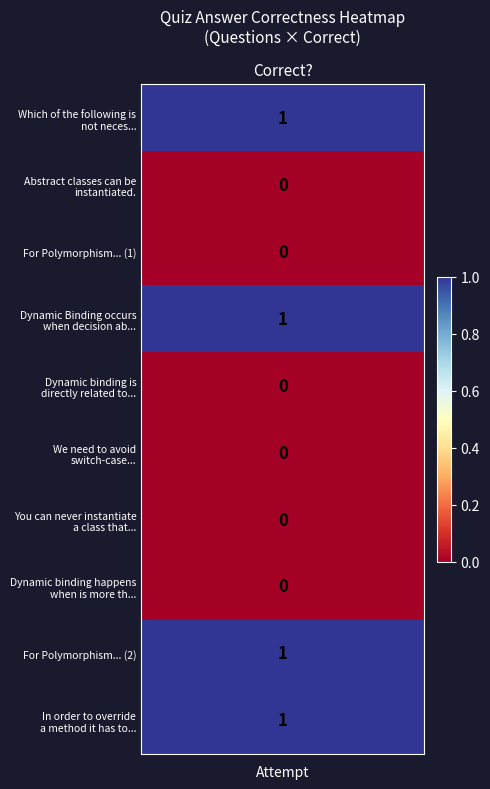

Reading right to left, transcribe all the data shown in this chart.

9=1	8=1	7=0	6=0	5=0	4=0	3=1	2=0	1=0	values=1